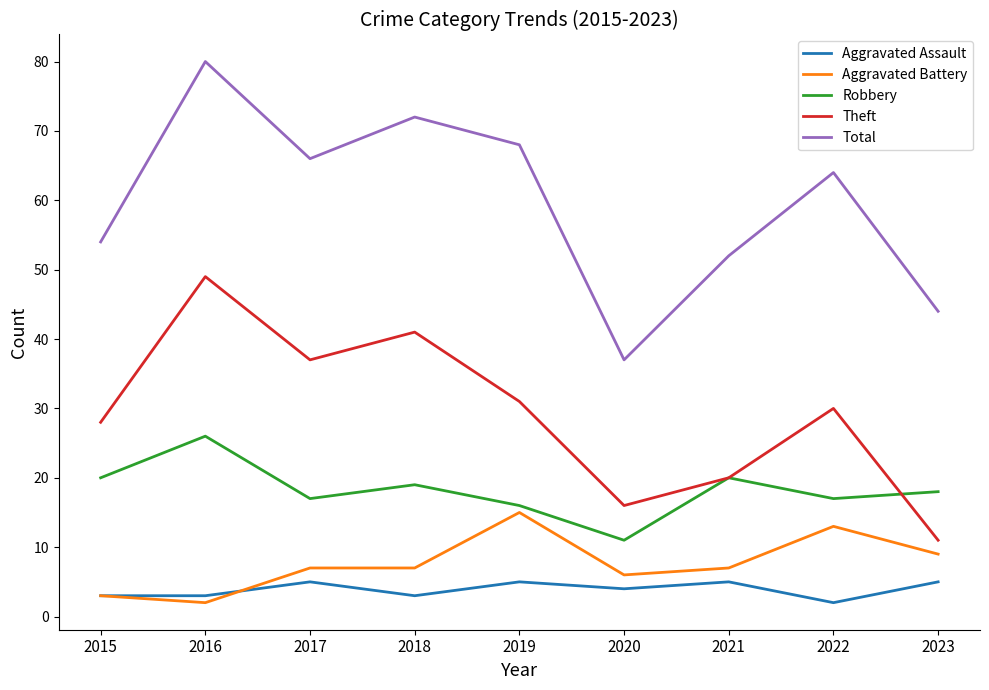

True or false: Total and Aggravated Assault cross at least once.

False